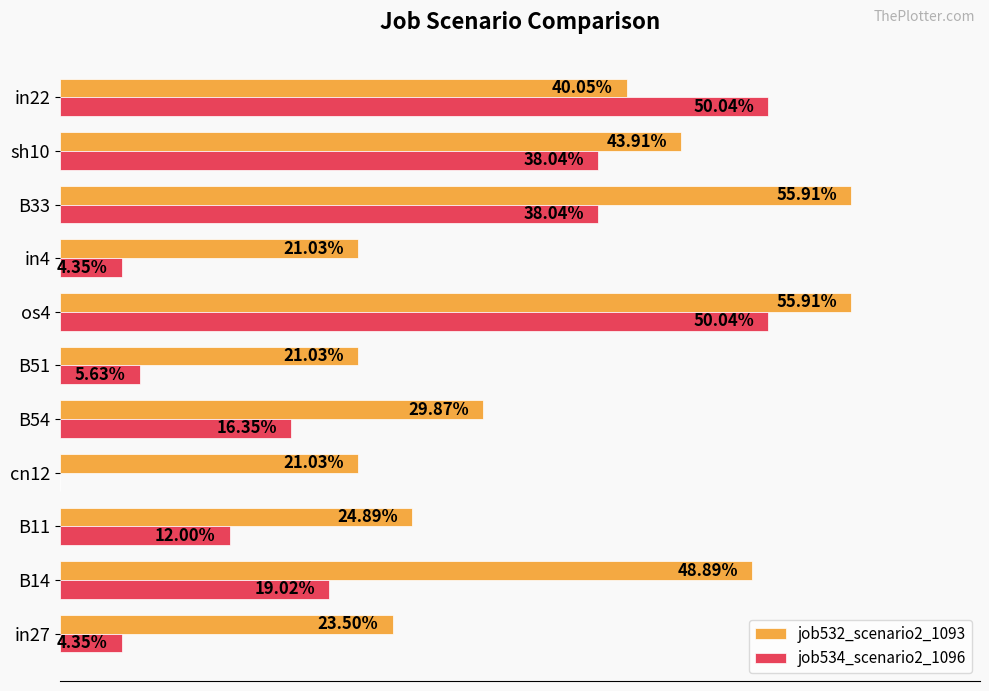

What are all the series names shown in the legend?

job532_scenario2_1093, job534_scenario2_1096